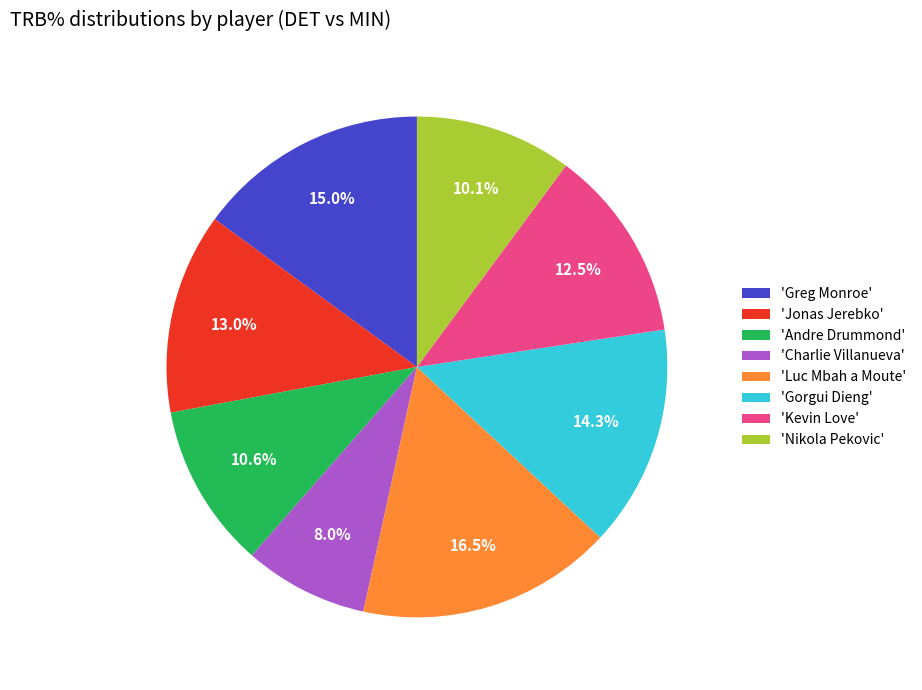

Is there a majority slice in this chart?

No